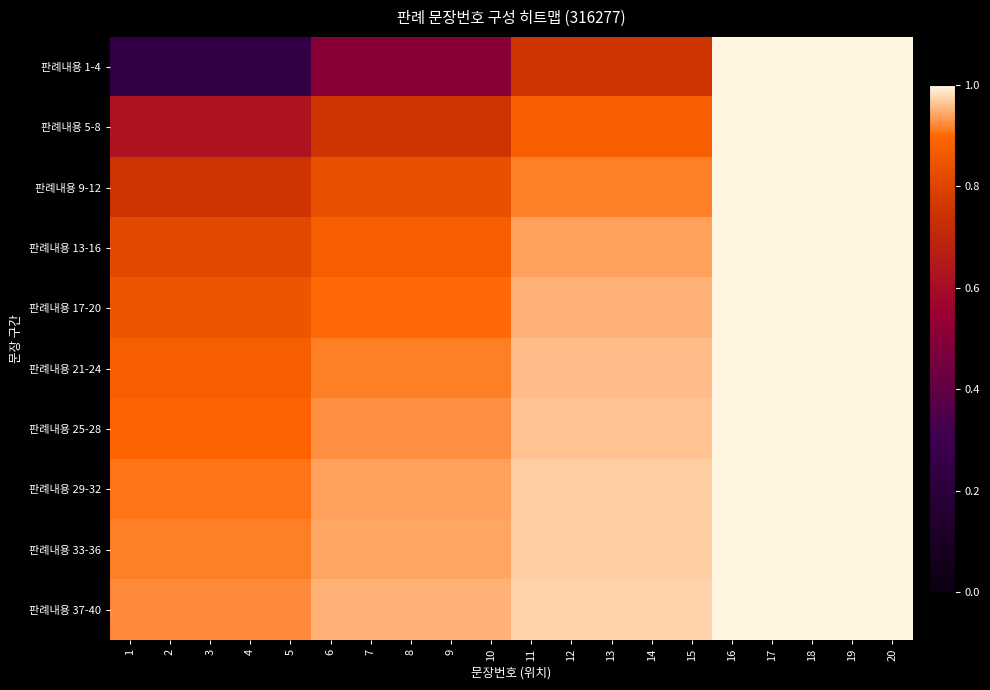

Which series has the largest total across all categories?

판례내용 37-40